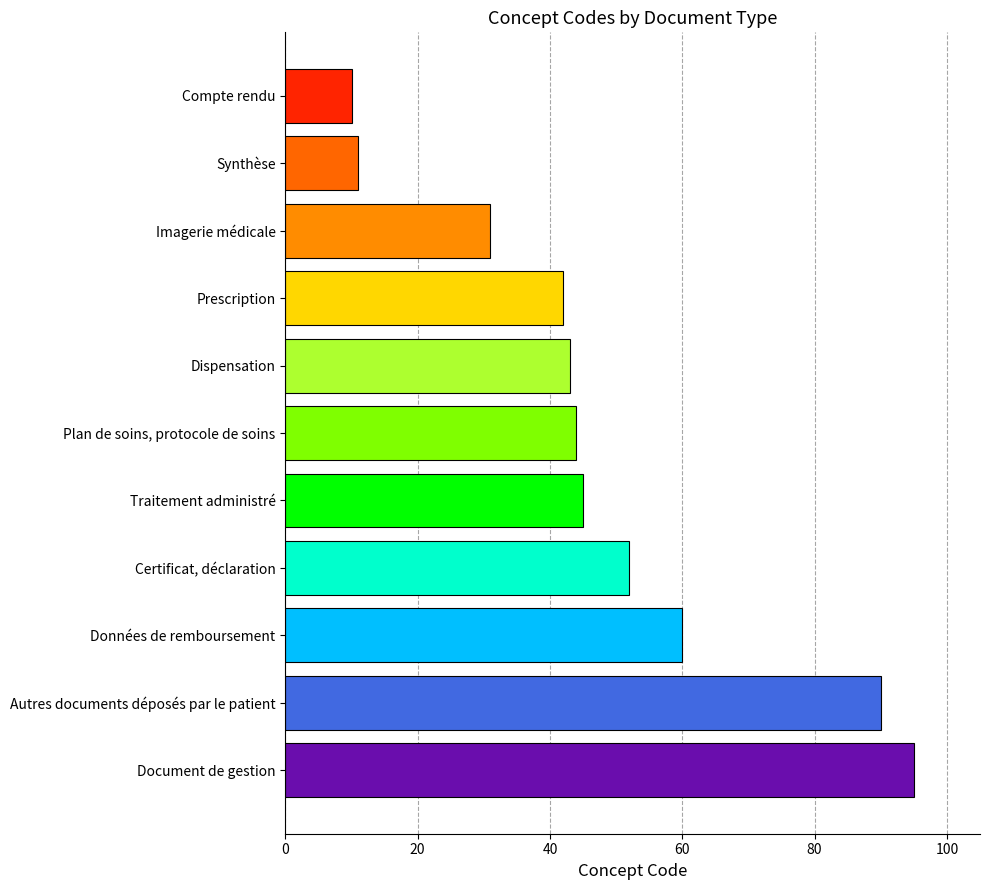

Reading bottom to top, transcribe all the data shown in this chart.

Document de gestion=95	Autres documents déposés par le patient=90	Données de remboursement=60	Certificat, déclaration=52	Traitement administré=45	Plan de soins, protocole de soins=44	Dispensation=43	Prescription=42	Imagerie médicale=31	Synthèse=11	Compte rendu=10